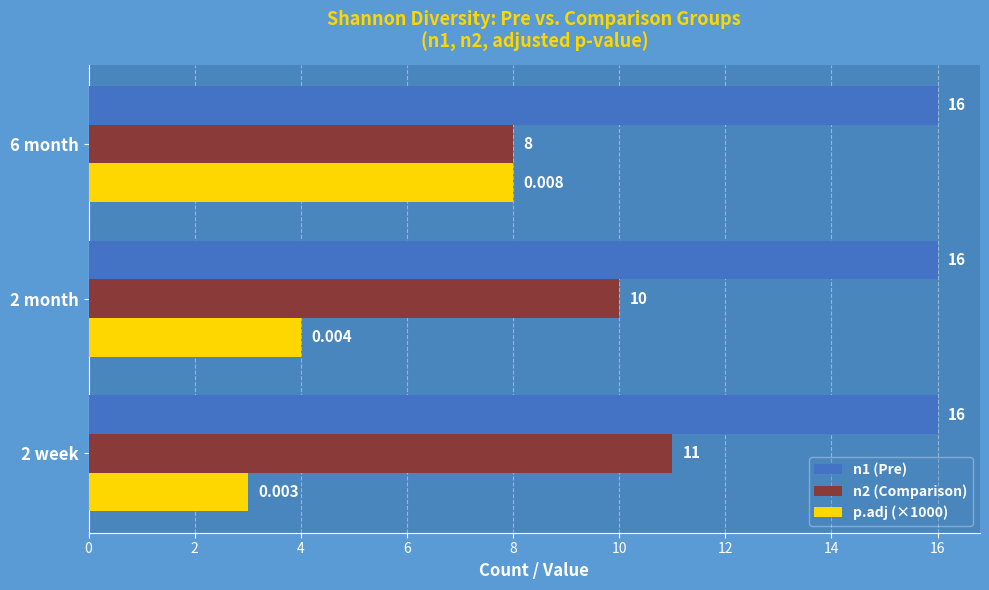

How many values in the p.adj (×1000) series are below 4?

1